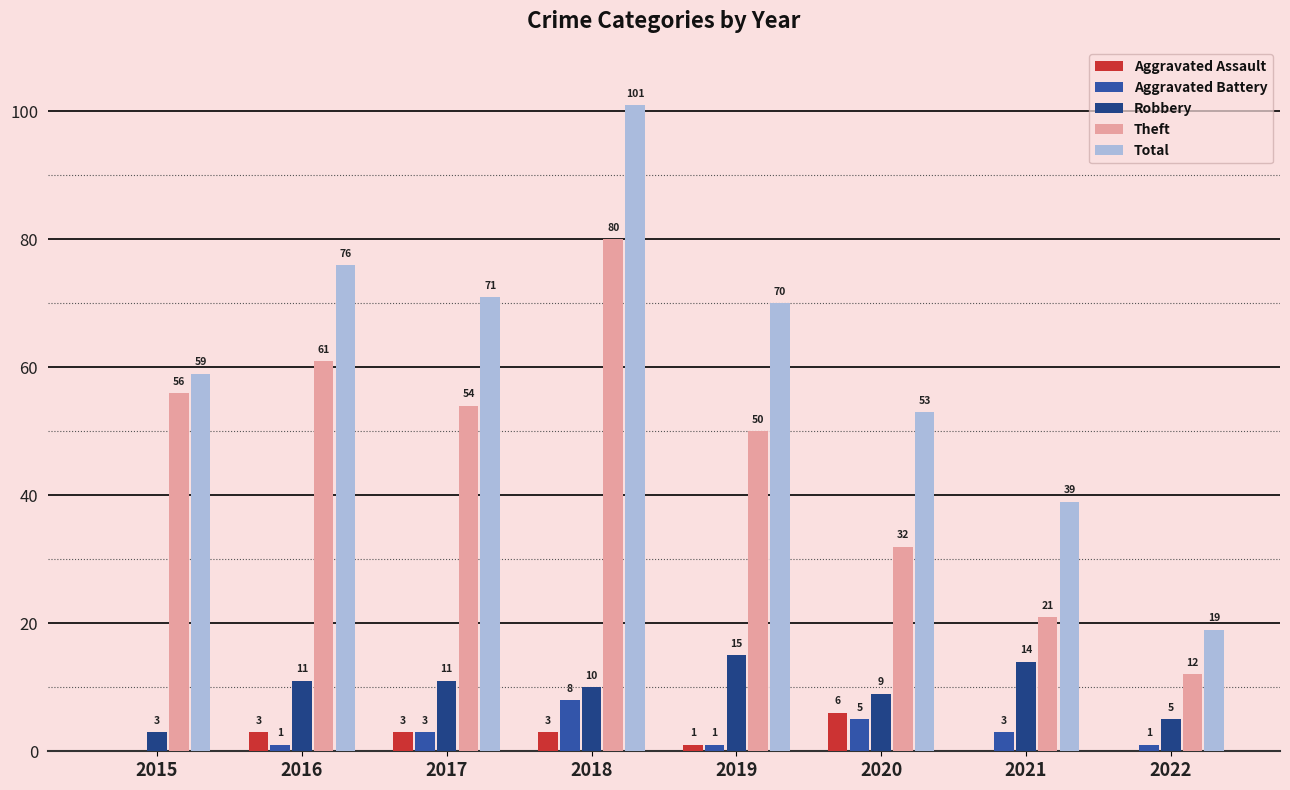

What is the average value of the Total series?

61